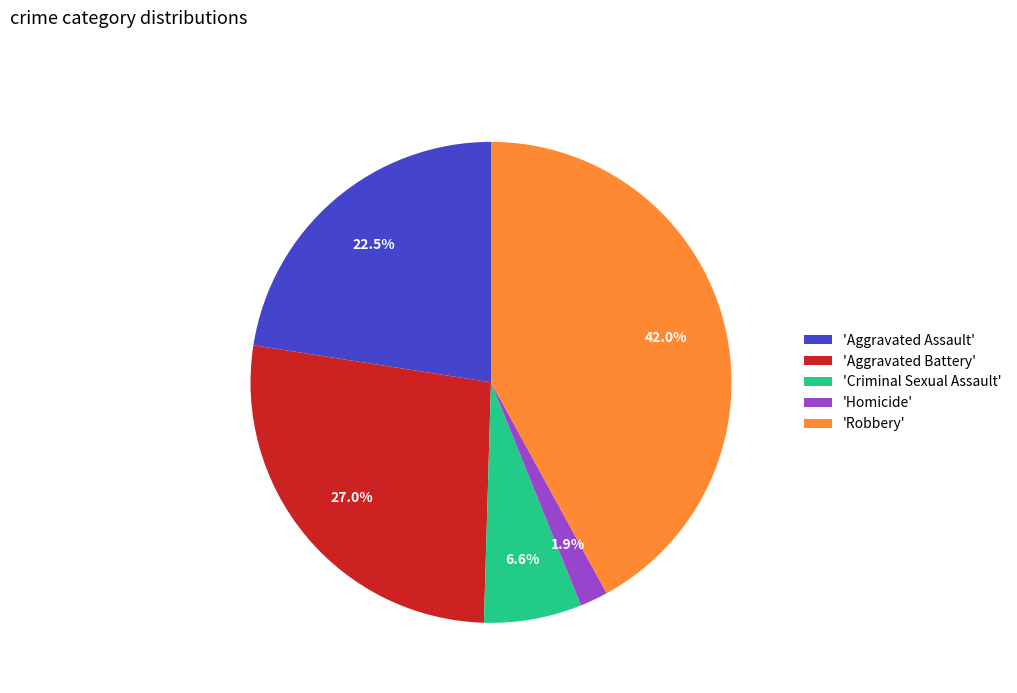

What portion of the pie excludes 'Aggravated Battery'?

73.0%